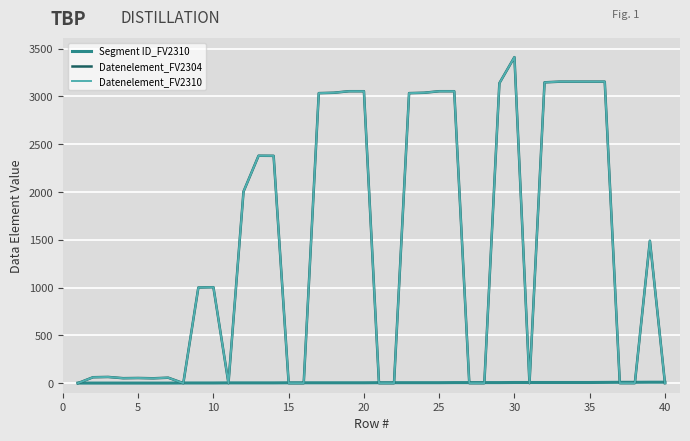

At how many categories does at least one series exceed 3216?

1